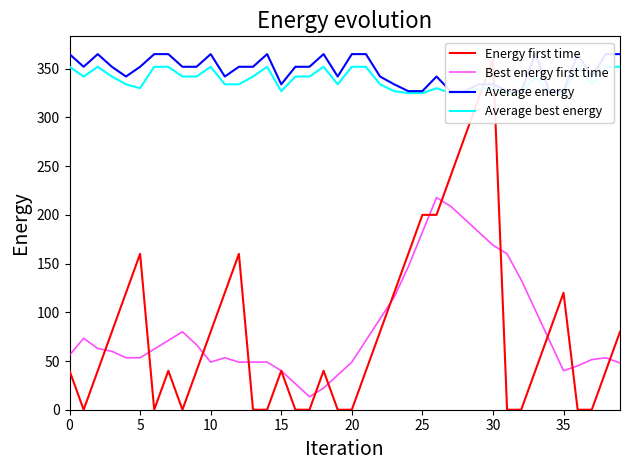

Is it true that Best energy first time equals 77.5 at 32?

False